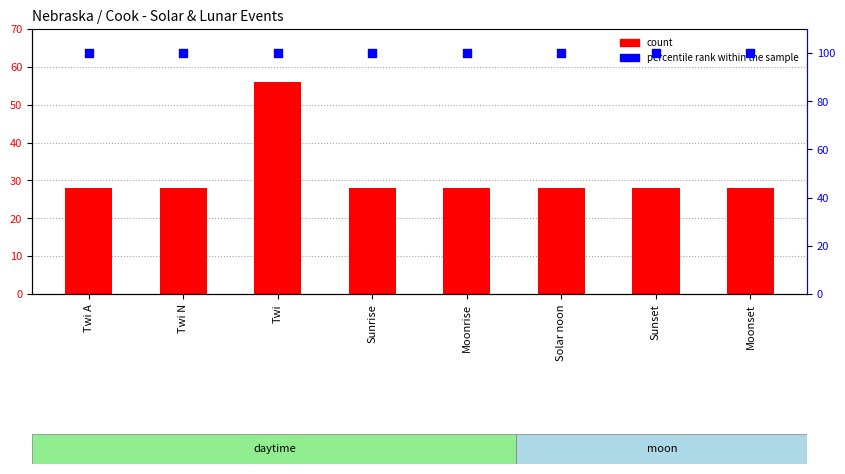

Is the value of percentile rank within the sample at Twi greater than the value of count at Sunset?

Yes